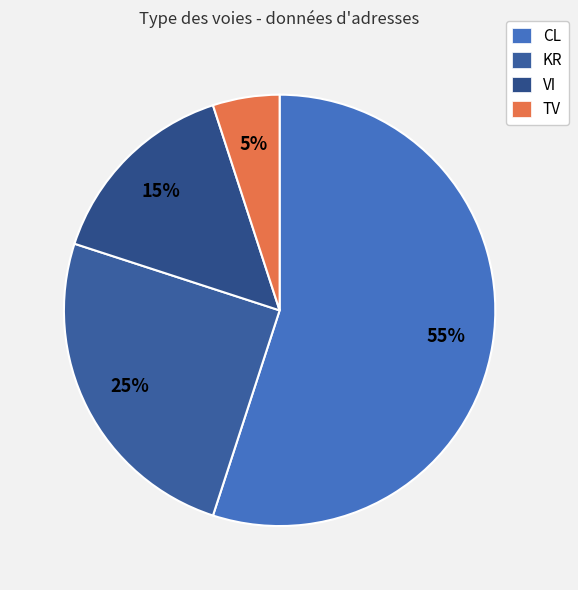

Does TV account for over 50% of the chart?

No